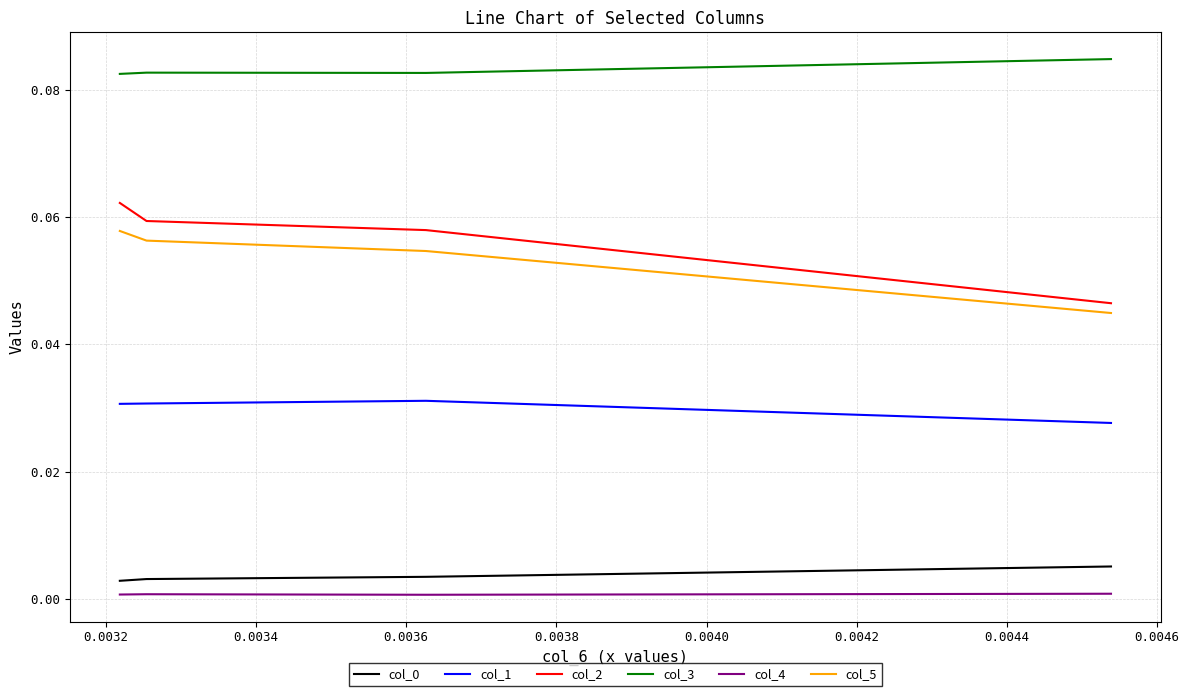

What is the value of the col_2 point at the 3rd from the left?

0.1